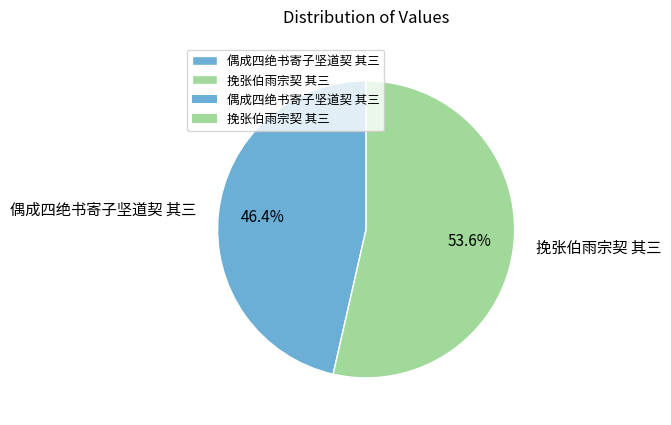

Does any single category account for the majority?

Yes